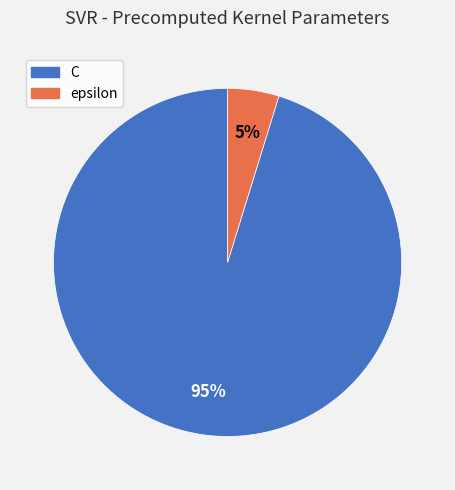

Is C the majority of the pie?

Yes